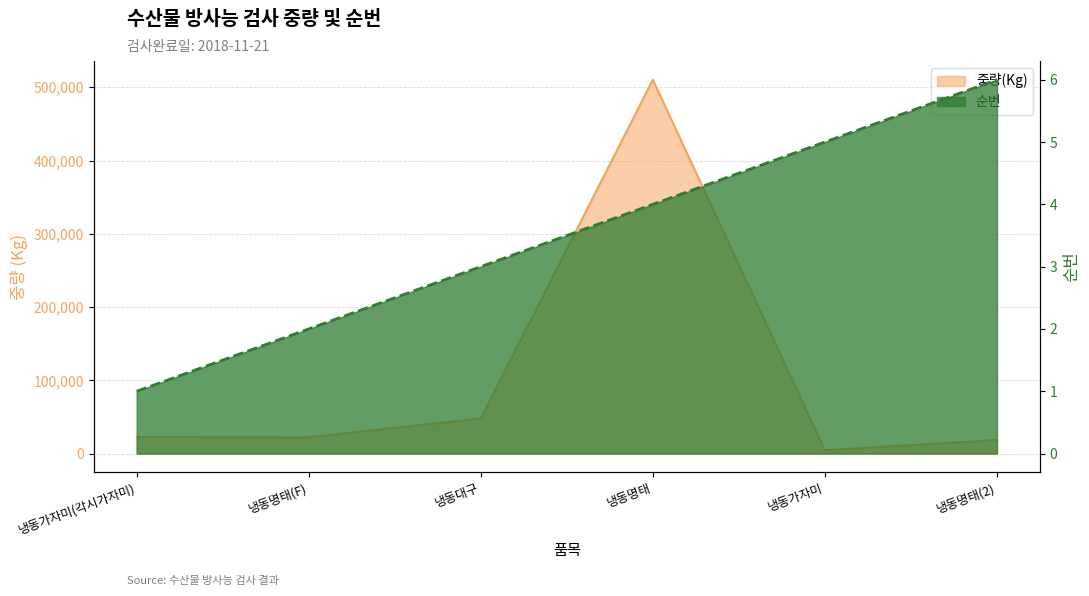

Which series has the largest total across all categories?

중량(Kg)